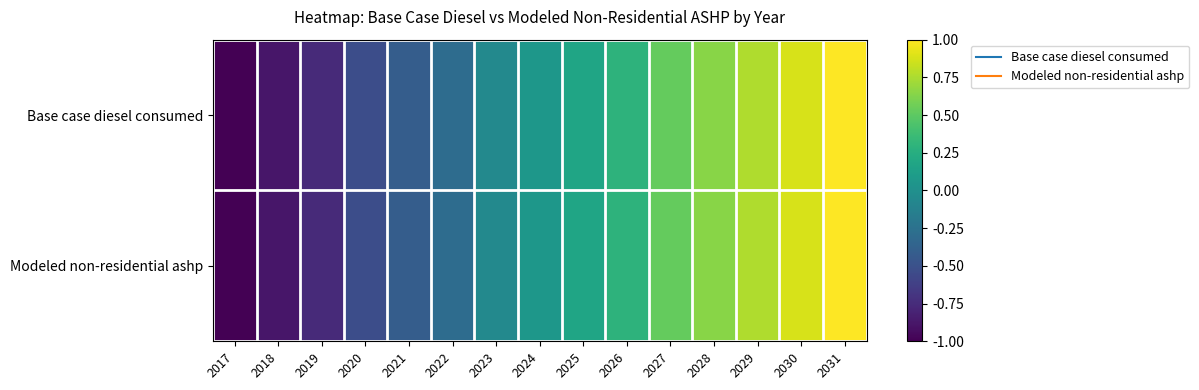

Reading right to left, list all the values displayed in this chart.

Base case diesel consumed: 2031=1.0	2030=0.9	2029=0.8	2028=0.6	2027=0.5	2026=0.3	2025=0.2	2024=0.1	2023=-0.1	2022=-0.3	2021=-0.4	2020=-0.5	2019=-0.8	2018=-0.9	2017=-1.0
Modeled non-residential ashp: 2031=1.0	2030=0.9	2029=0.8	2028=0.6	2027=0.5	2026=0.3	2025=0.2	2024=0.1	2023=-0.1	2022=-0.3	2021=-0.4	2020=-0.5	2019=-0.8	2018=-0.9	2017=-1.0